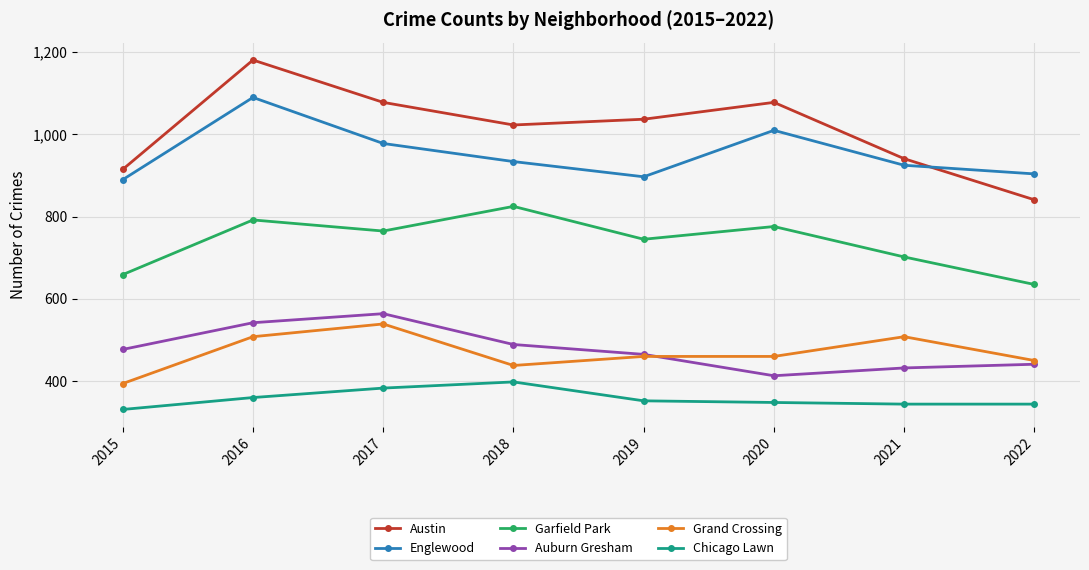

What is the spread (max minus min) of values at 2022?

560